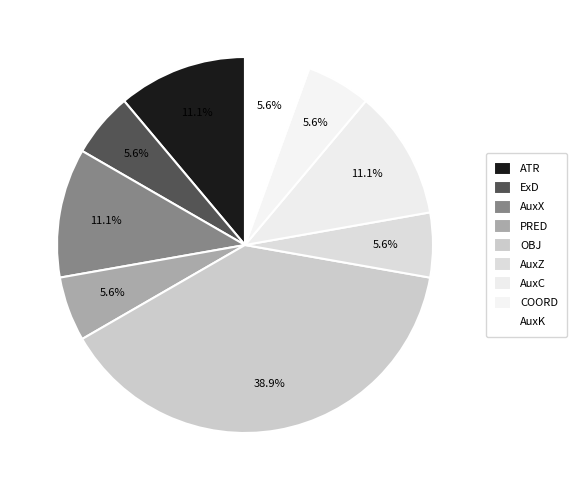

What portion of the pie excludes AuxZ?

94.4%